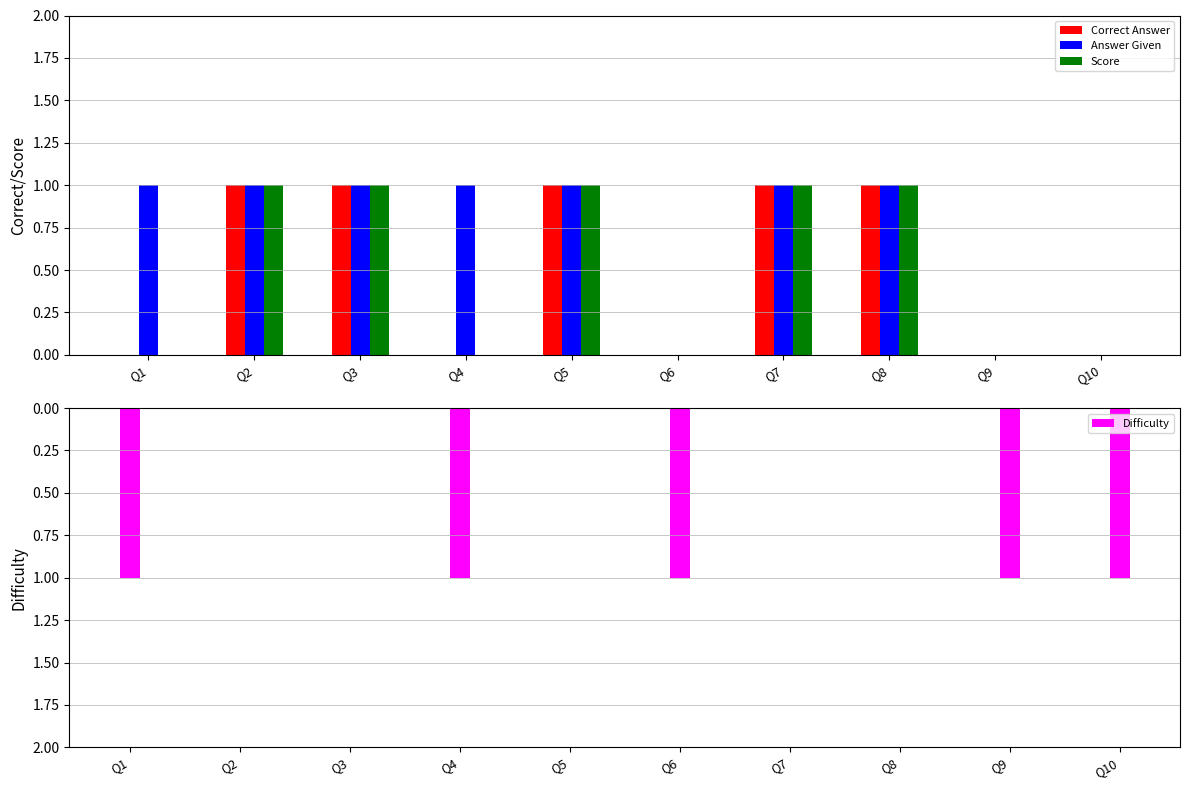

At which label is Correct Answer closest to 0?

Q1